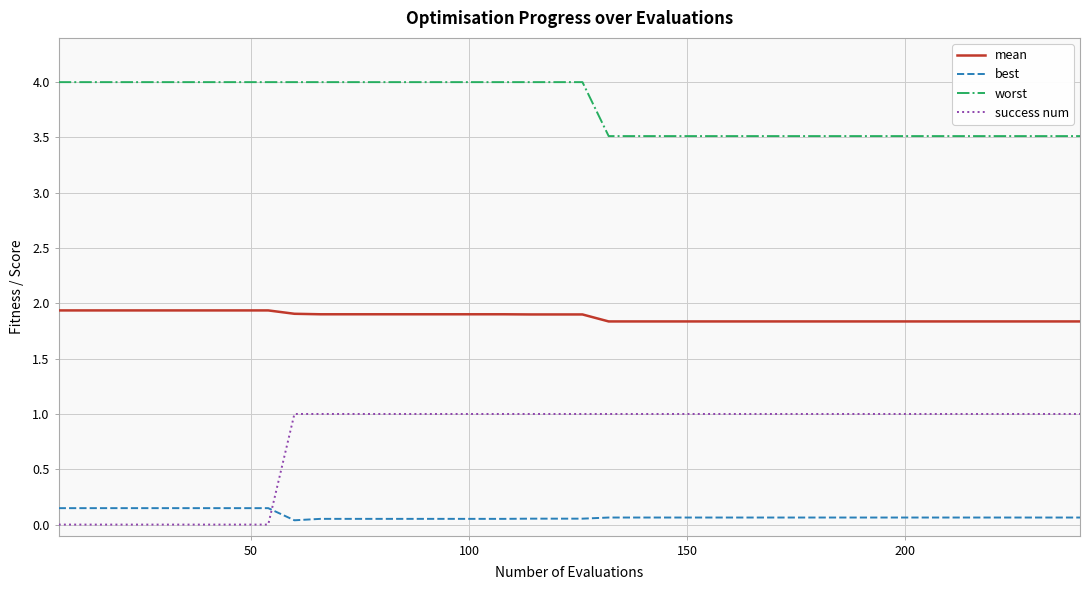

Which series has the widest spread of values?

success num